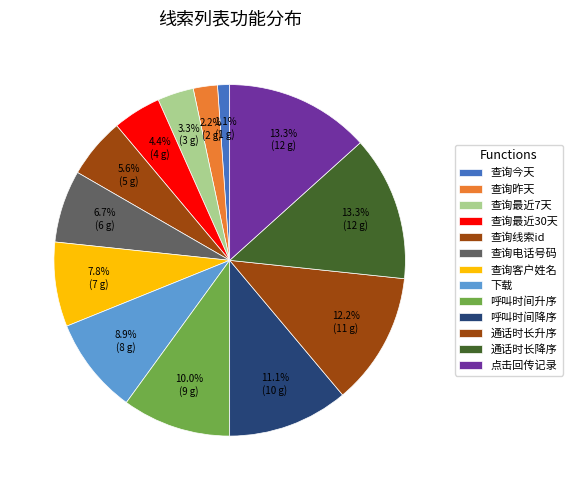

What is the change in value from 呼叫时间升序 to 呼叫时间降序?

+1